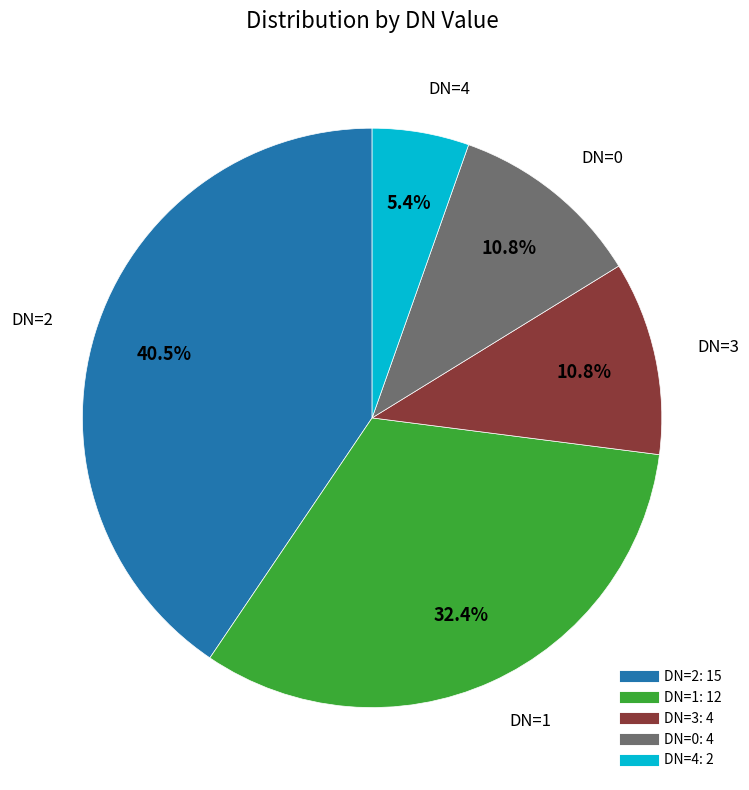

Does any single category account for the majority?

No